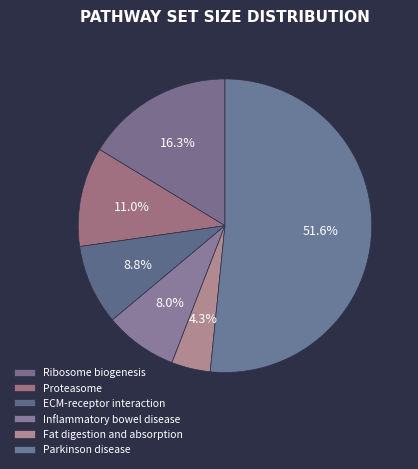

How many slices are in this pie chart?

6